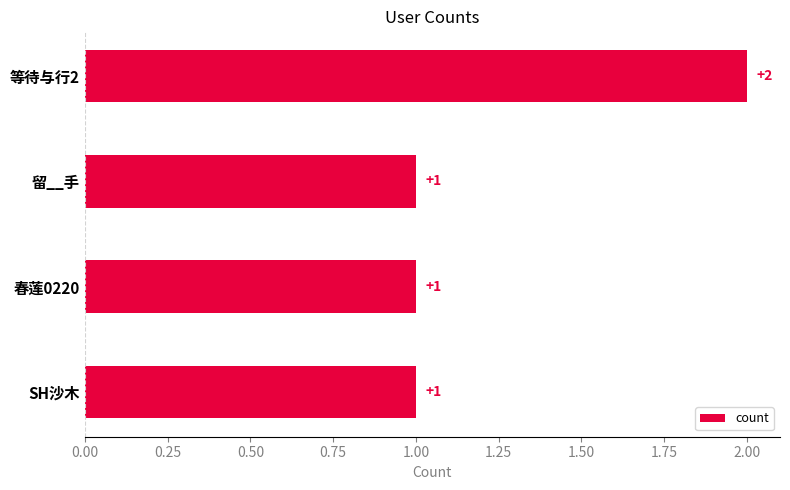

Are the bars horizontal?

Yes